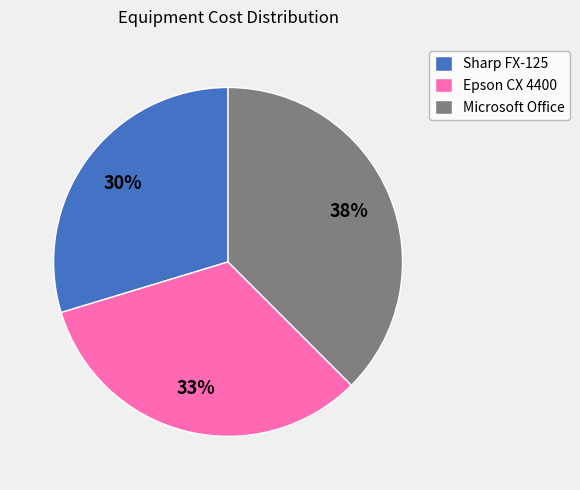

Which category has the biggest portion of the pie?

Microsoft Office